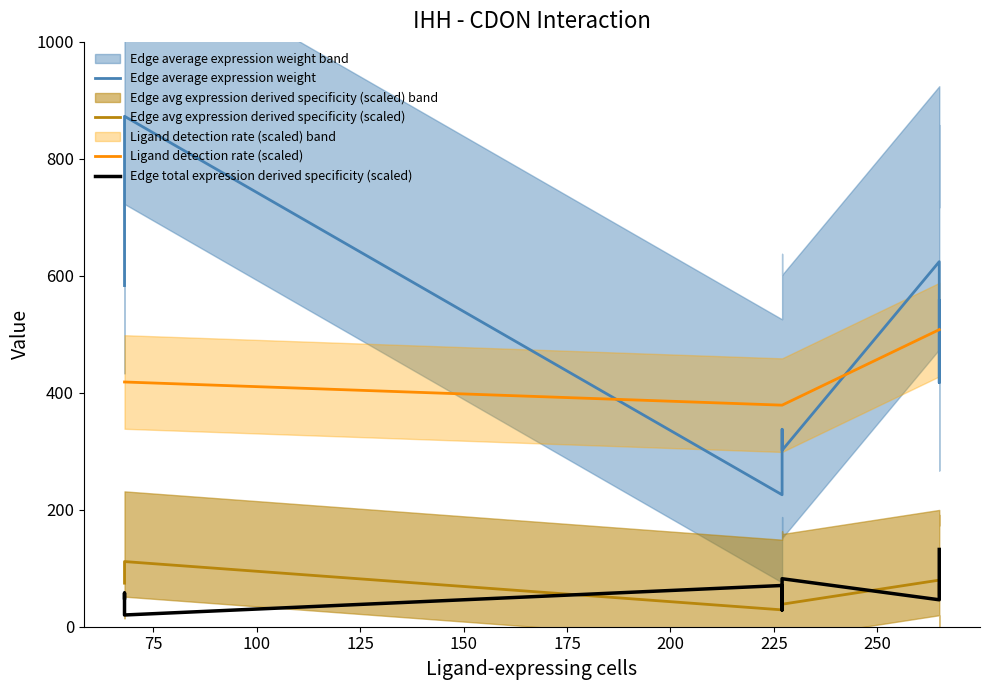

Rank the series by their maximum value, from highest to lowest.

Edge average expression weight, Ligand detection rate (scaled), Edge total expression derived specificity (scaled), Edge avg expression derived specificity (scaled)